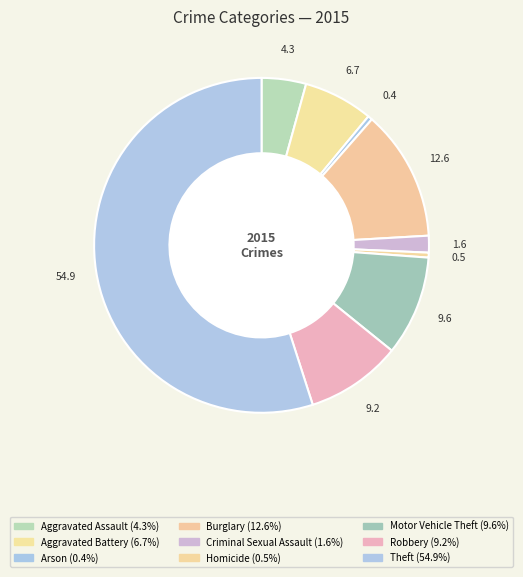

Does Robbery account for over 50% of the chart?

No